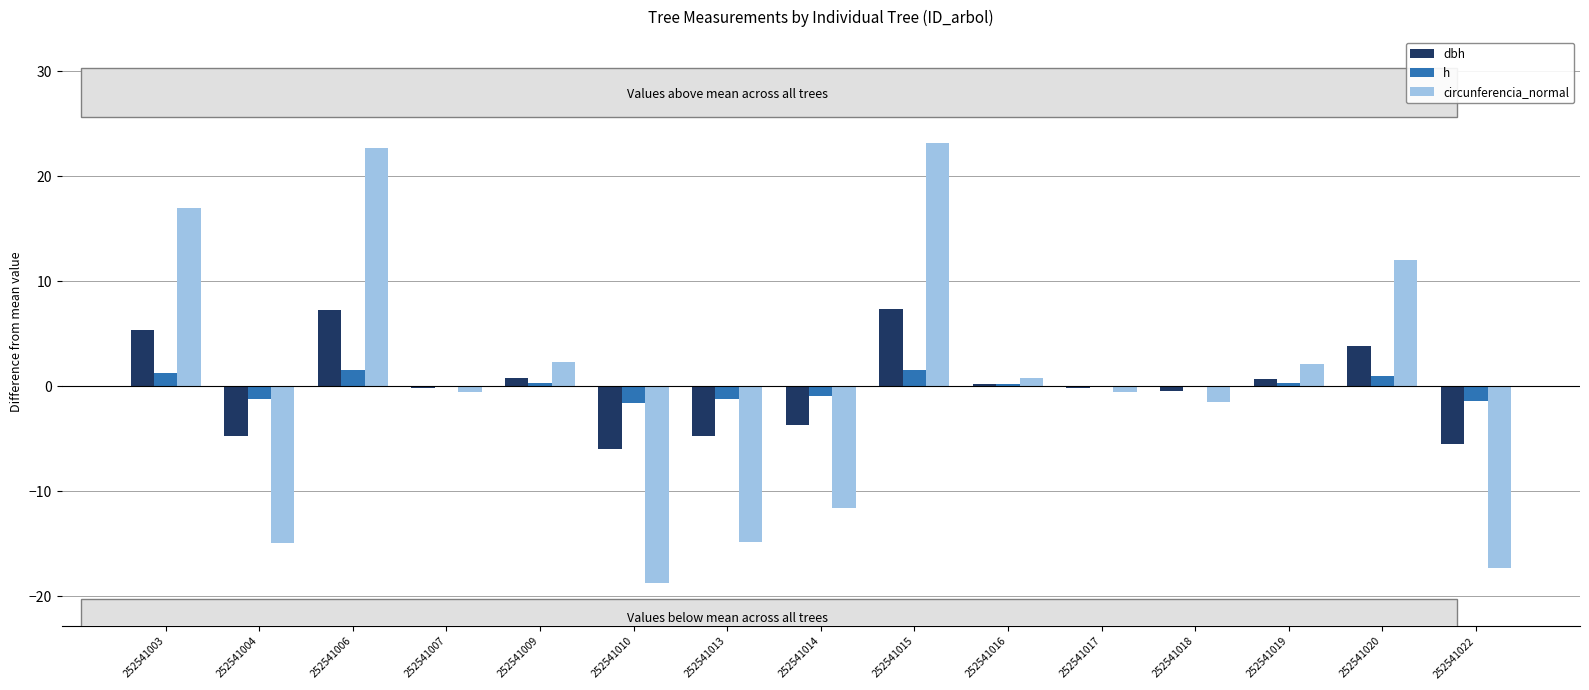

At which label does h first exceed 0?

252541003